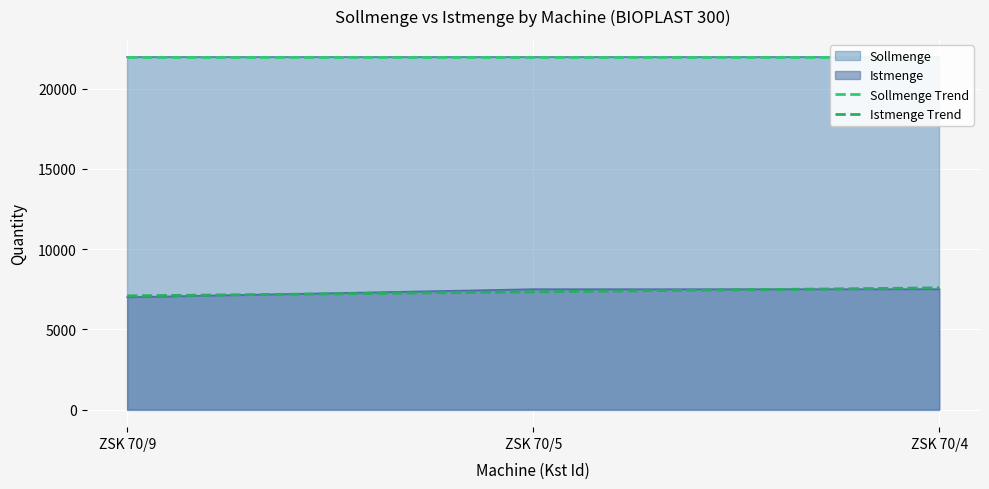

What is the maximum value for Istmenge Trend?

7583.3